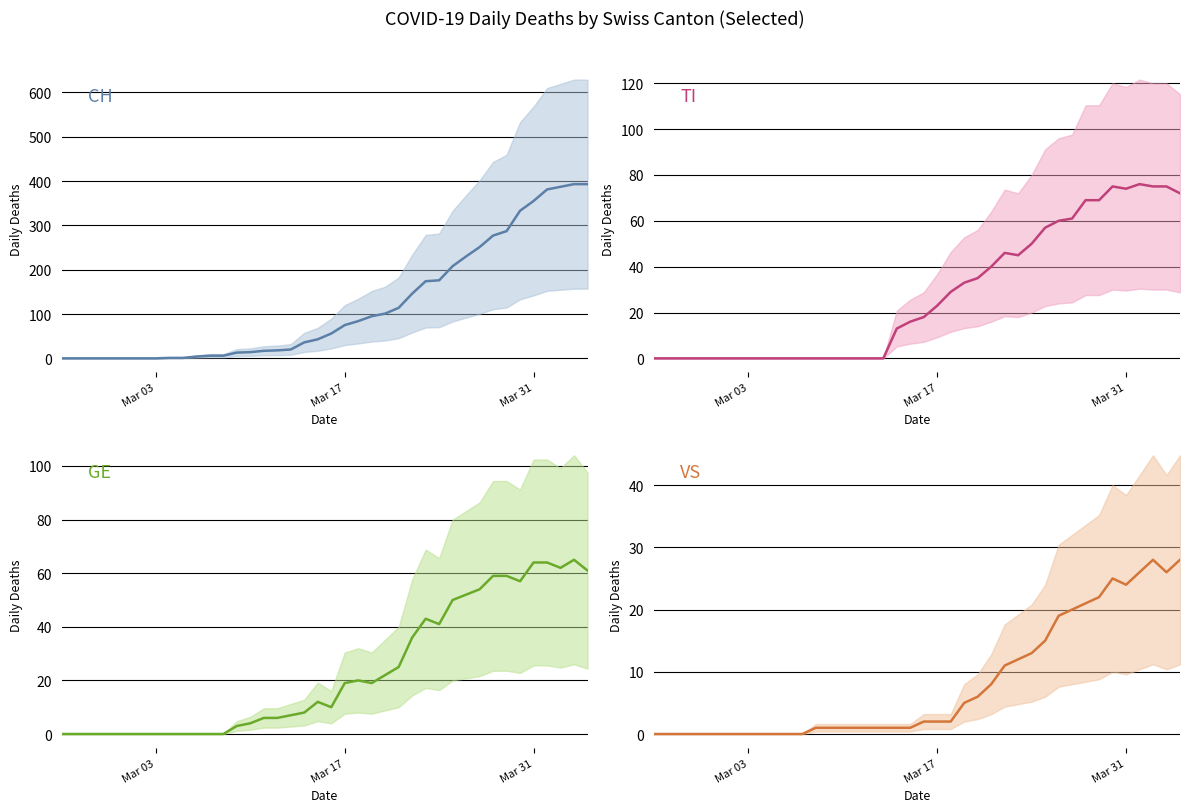

What is the difference between the second highest and second lowest values in the TI series?

75